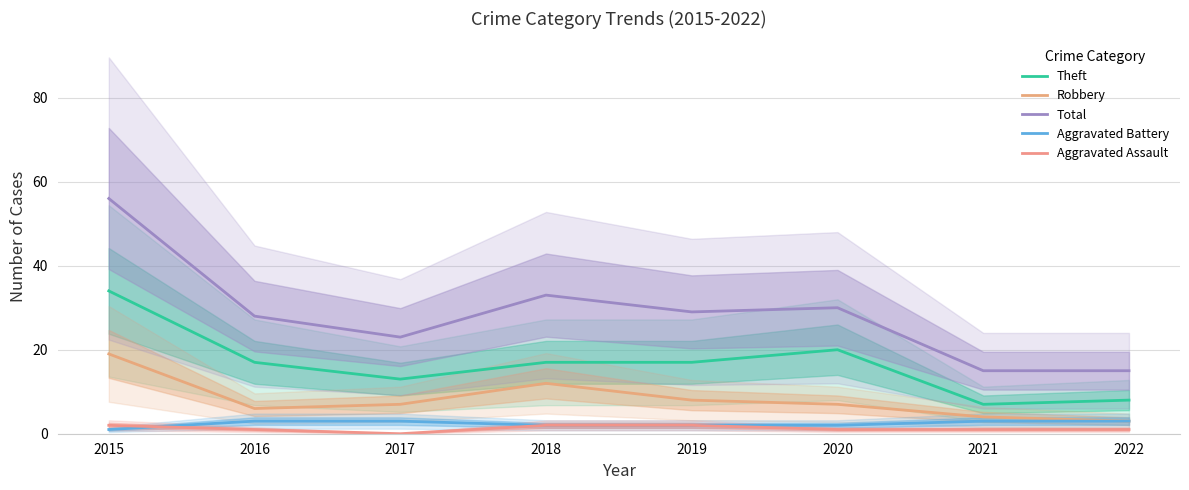

True or false: Theft has a value of 7 at 2018.

False